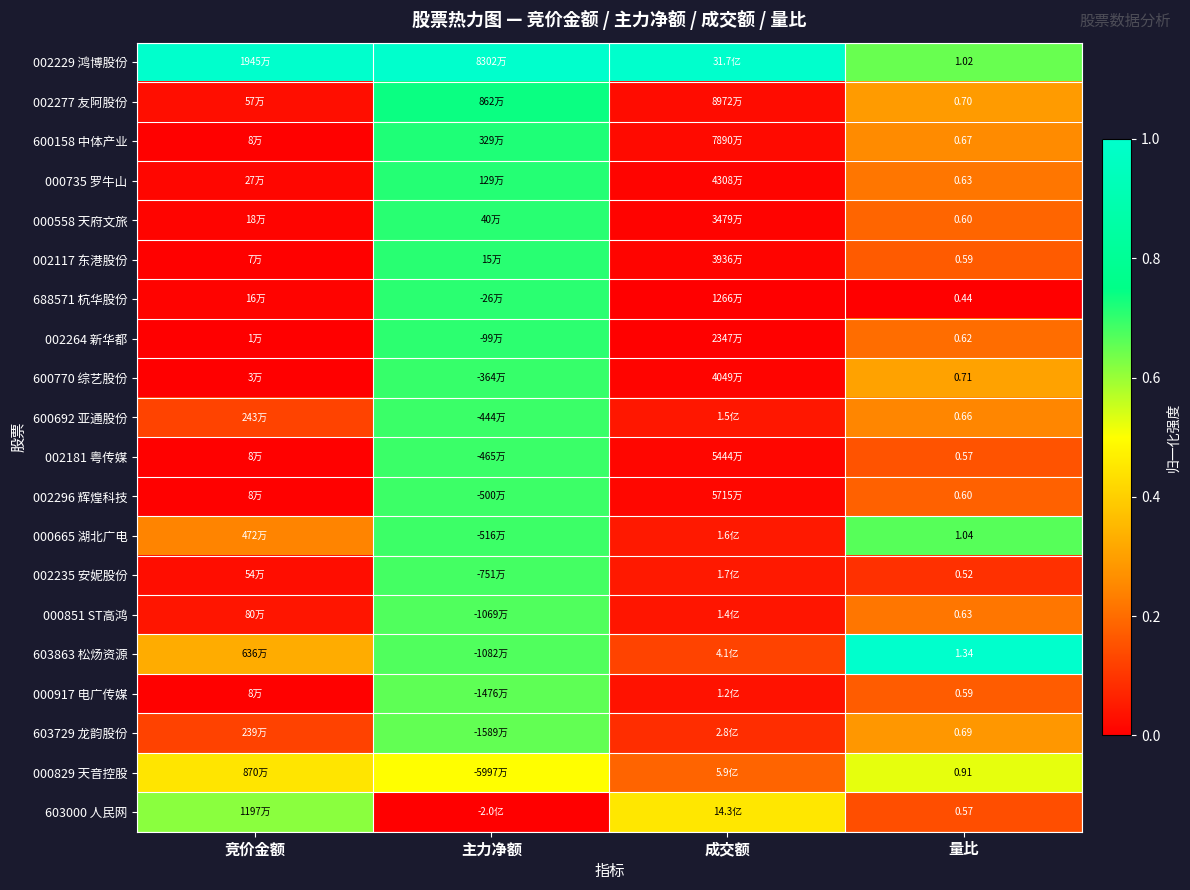

What is the sum of the 002296 辉煌科技 values at 主力净额 and 成交额?

0.7